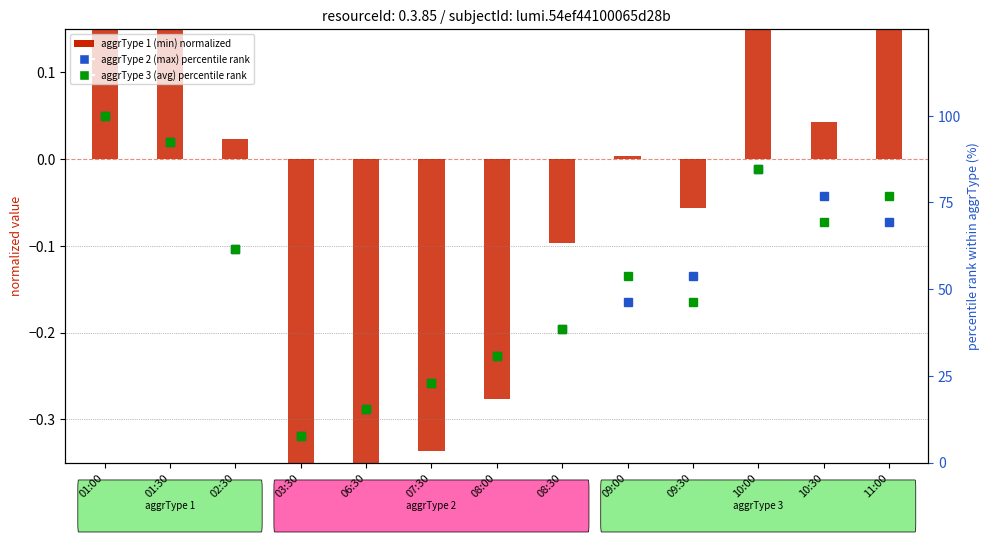

Reading right to left, extract all data points from this chart.

aggrType 1 (min): 11:00=0.2	10:30=0.0	10:00=0.3	09:30=-0.1	09:00=0.0	08:30=-0.1	08:00=-0.3	07:30=-0.3	06:30=-0.4	03:30=-0.4	02:30=0.0	01:30=0.4	01:00=0.6
aggrType 2 (max) percentile rank: 11:00=69.2	10:30=76.9	10:00=84.6	09:30=53.8	09:00=46.2	08:30=38.5	08:00=30.8	07:30=23.1	06:30=15.4	03:30=7.7	02:30=61.5	01:30=92.3	01:00=100.0
aggrType 3 (avg) percentile rank: 11:00=76.9	10:30=69.2	10:00=84.6	09:30=46.2	09:00=53.8	08:30=38.5	08:00=30.8	07:30=23.1	06:30=15.4	03:30=7.7	02:30=61.5	01:30=92.3	01:00=100.0